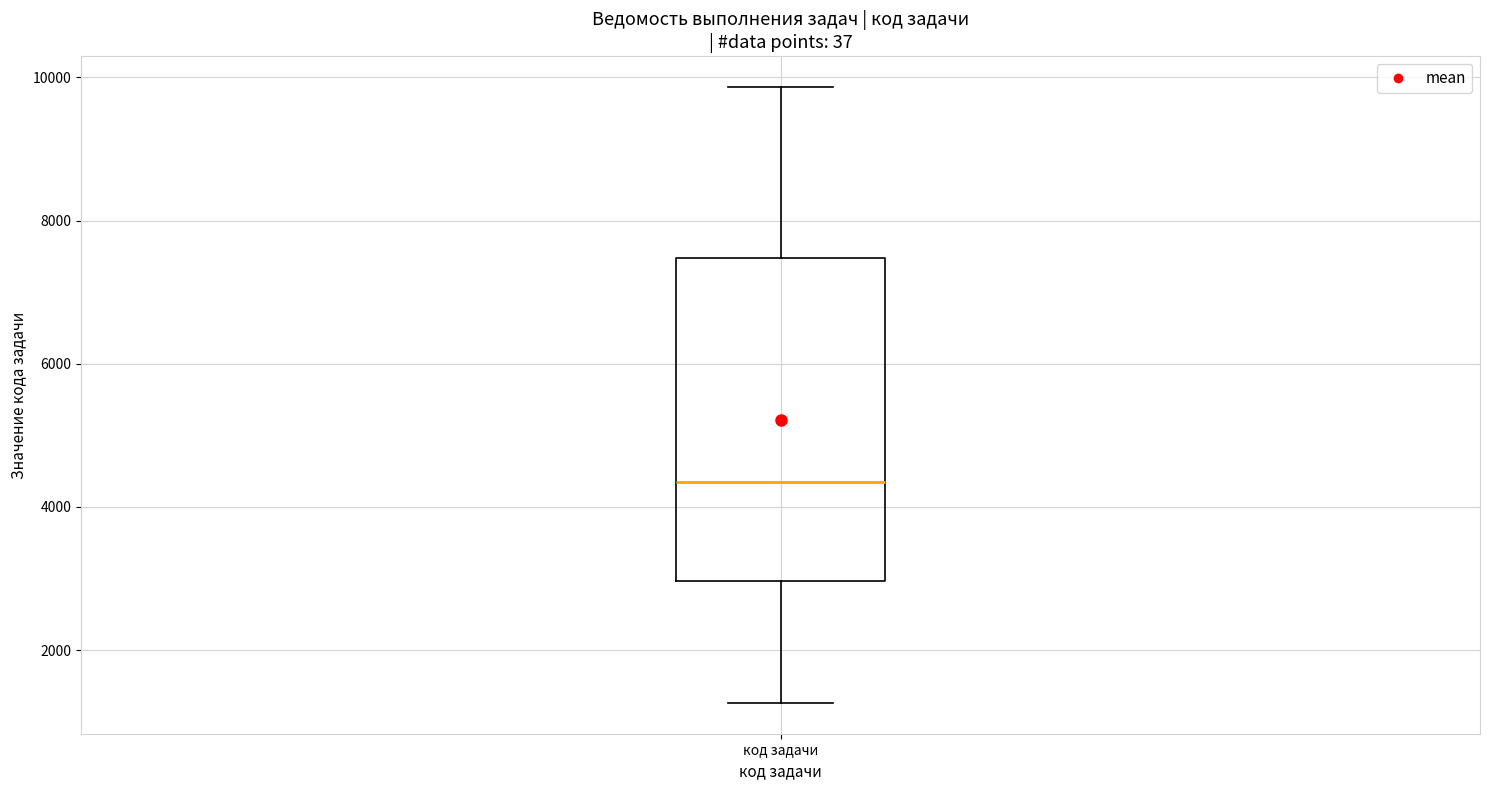

Read this box plot against the y-axis: the position of the median line, the range covered by the box, and the ends of both whiskers. The values are not printed on the chart, so give them approximately, as read against the axis.

median 4400, box 3000 to 7400, whiskers 1200 to 9800